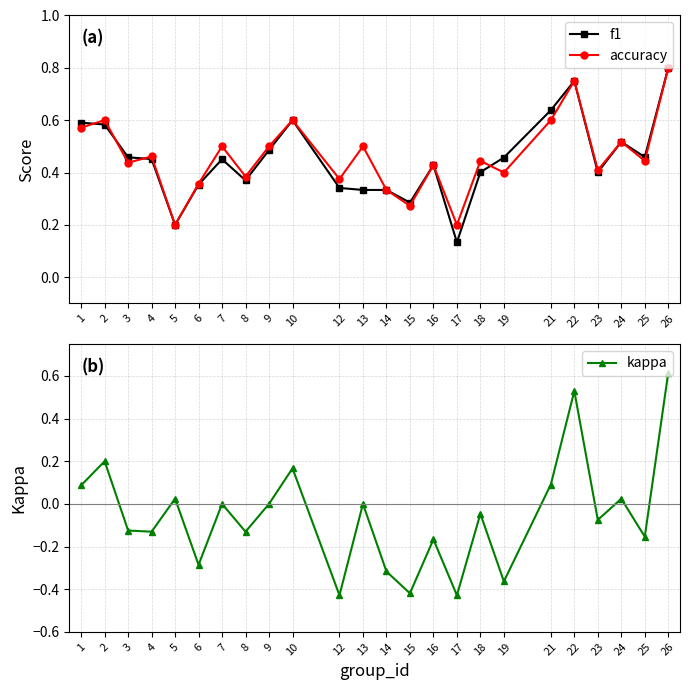

What is the total value across all series at 2?

1.4